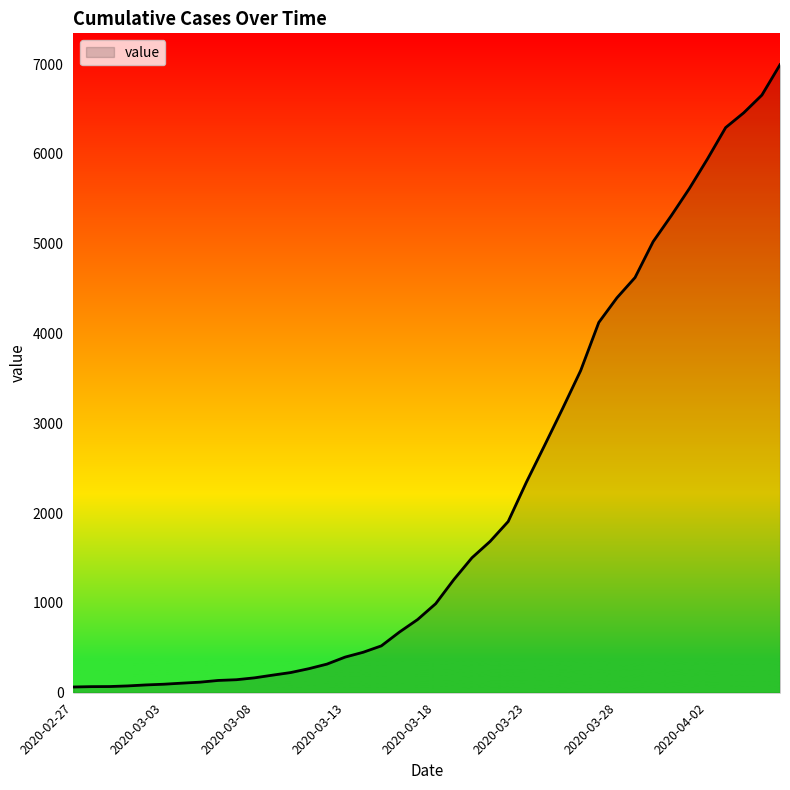

What is the difference between the maximum and minimum values?

6930